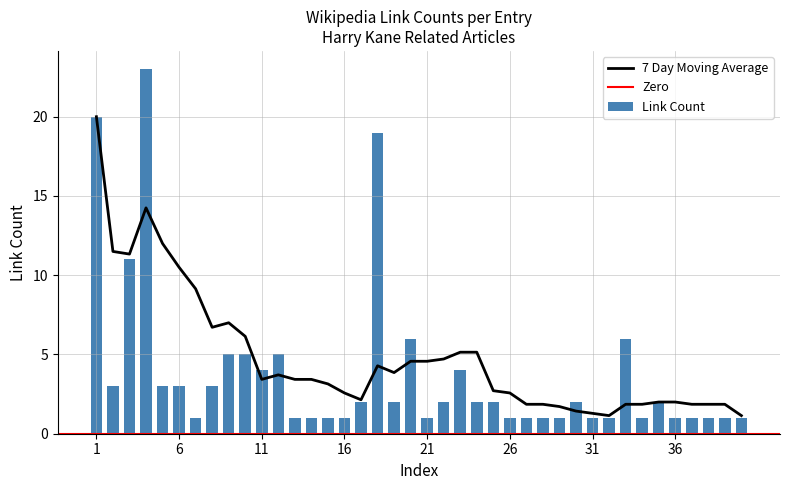

What is the greatest value displayed?

23